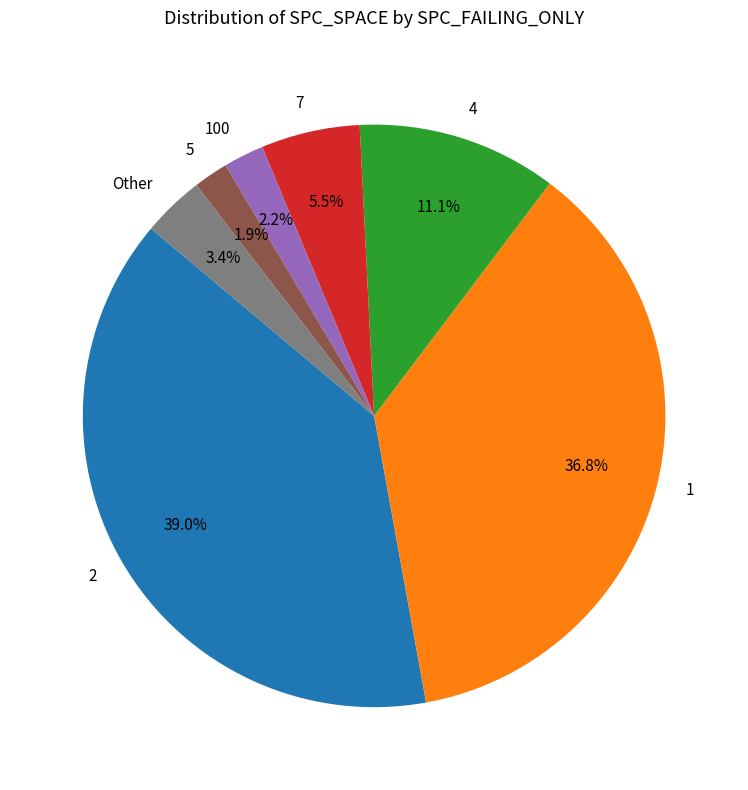

How many segments does this pie chart have?

7